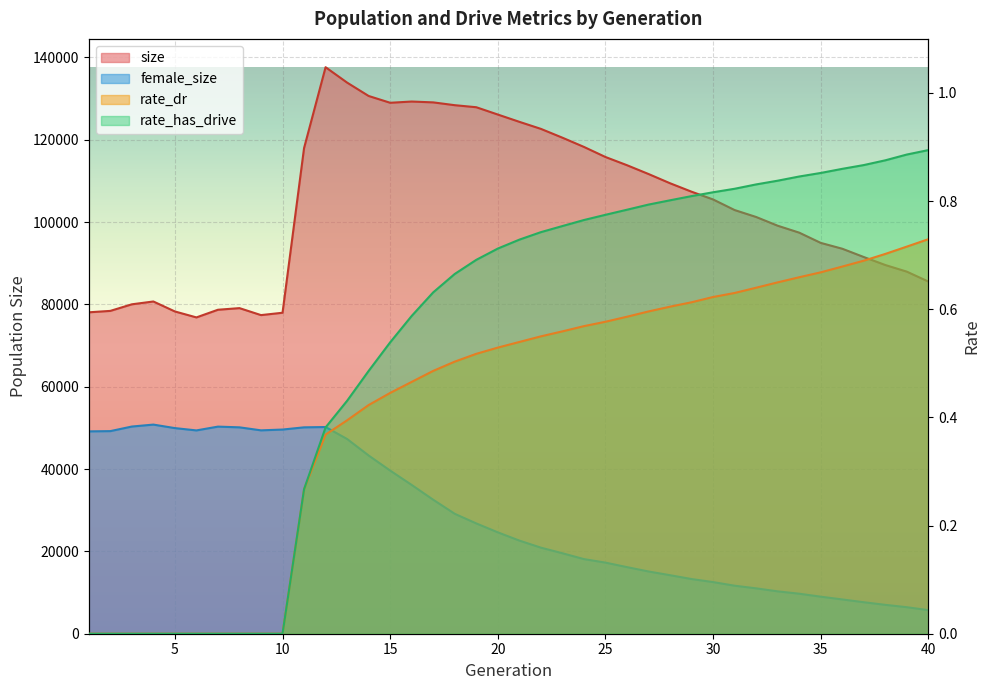

Between 28 and 6, which is larger?

28